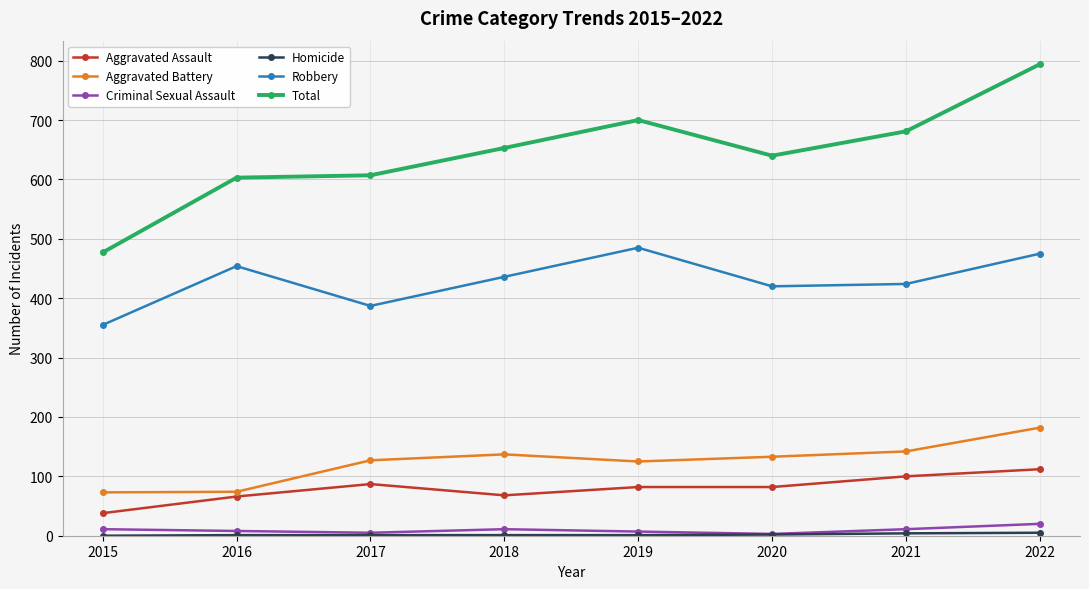

At which label does Aggravated Assault reach its minimum?

2015